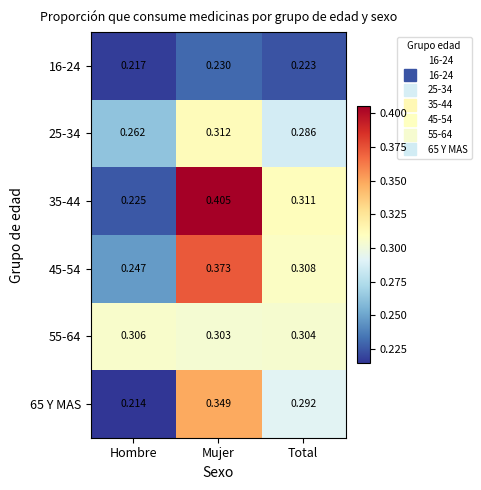

At which label is 45-54 closest to 0?

Hombre